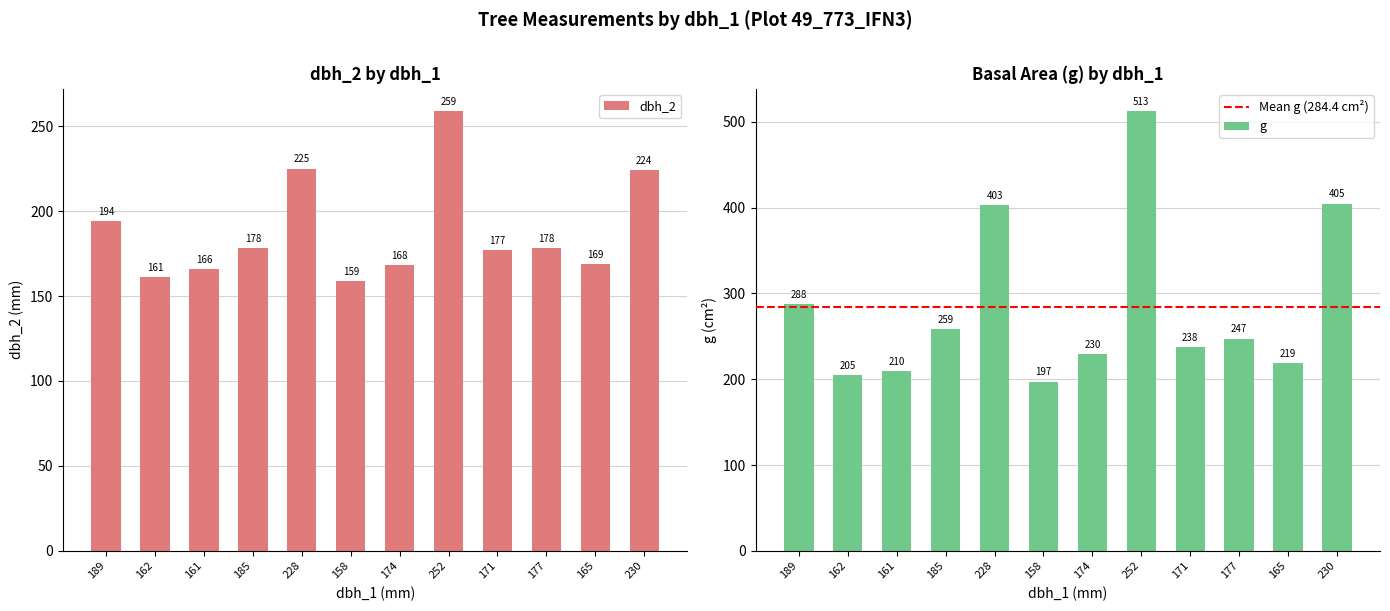

The dbh_2 series shows 224 at 230. True or false?

True